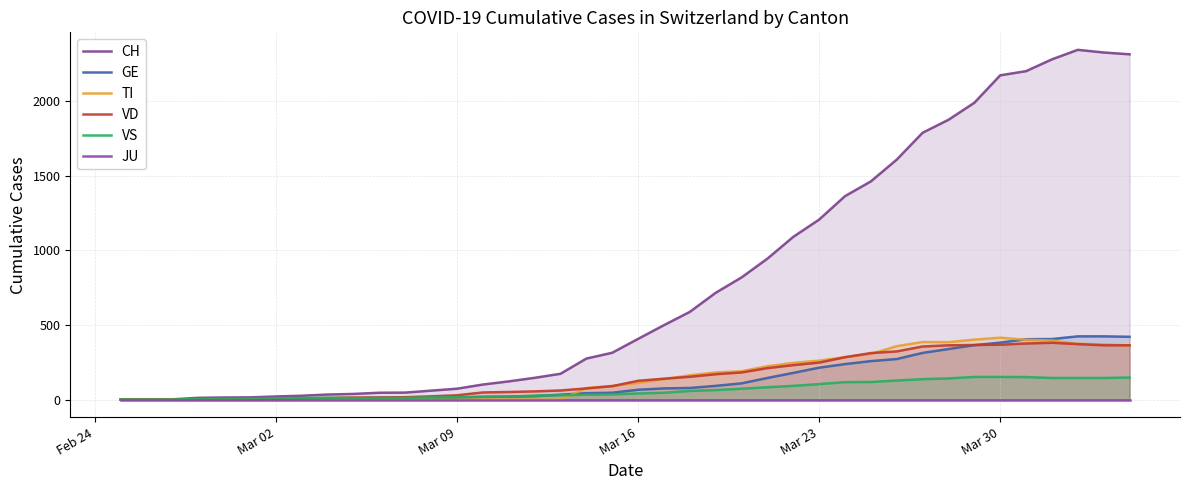

What is the highest value of the GE series?

424